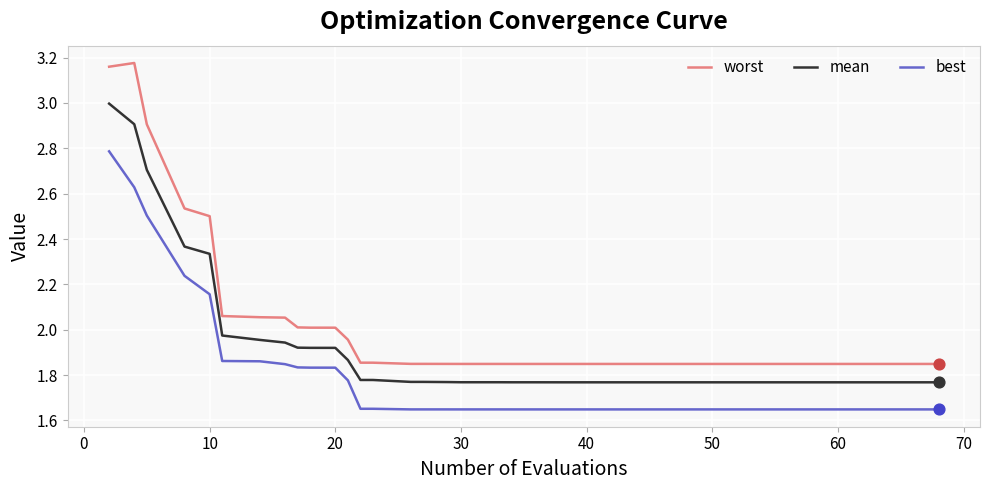

At how many categories does at least one series exceed 2?

11